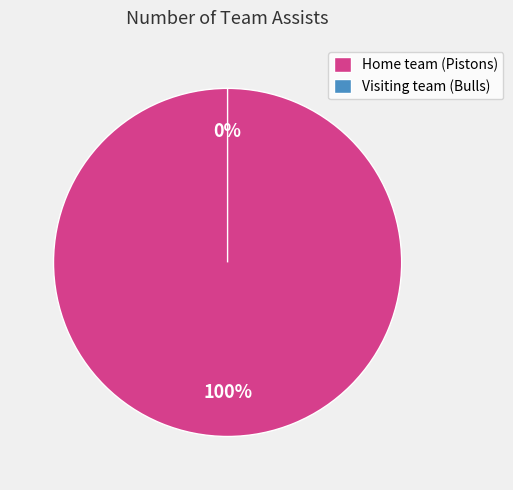

How many slices are in this pie chart?

2